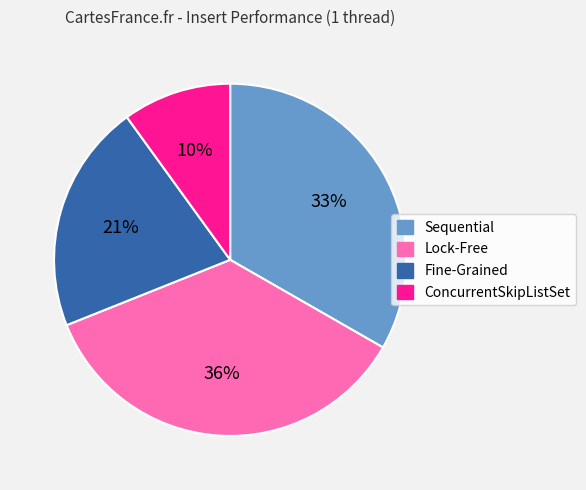

To the nearest percent, what is the difference between the largest and smallest slice percentages?

26%